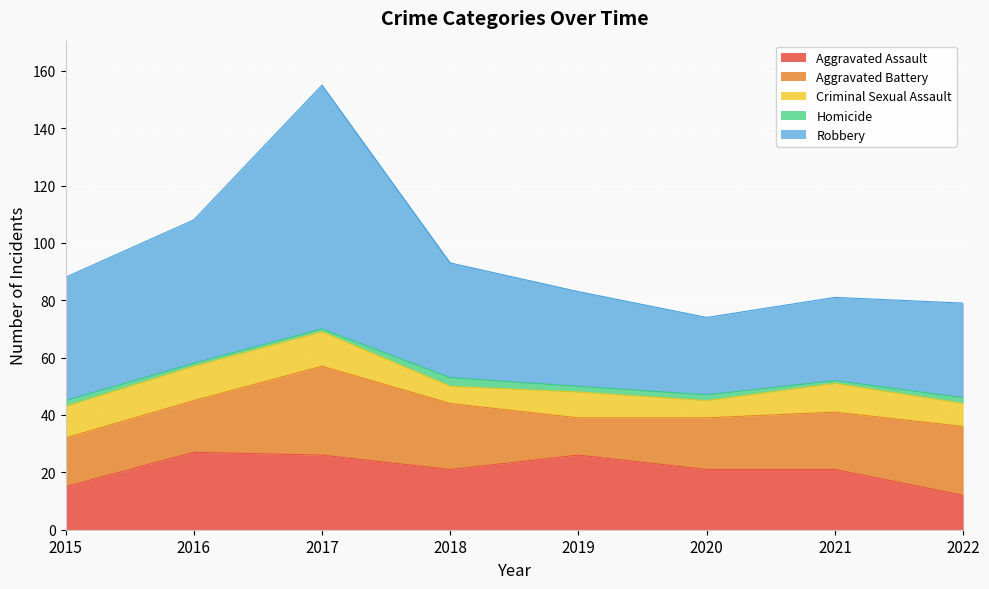

Rank the series at 2016 from lowest to highest value.

Homicide, Criminal Sexual Assault, Aggravated Battery, Aggravated Assault, Robbery